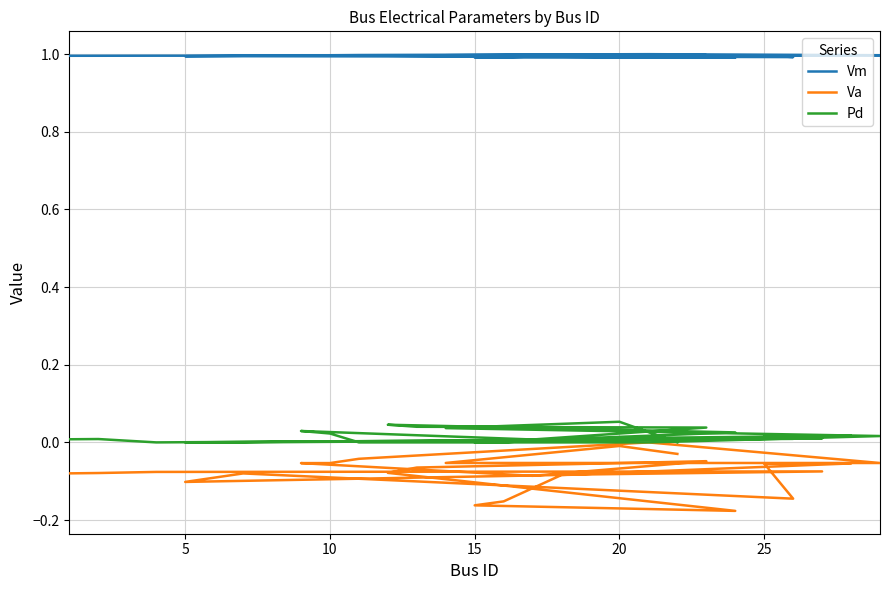

What is the value of the Va point at the 19th from the left?

-0.1